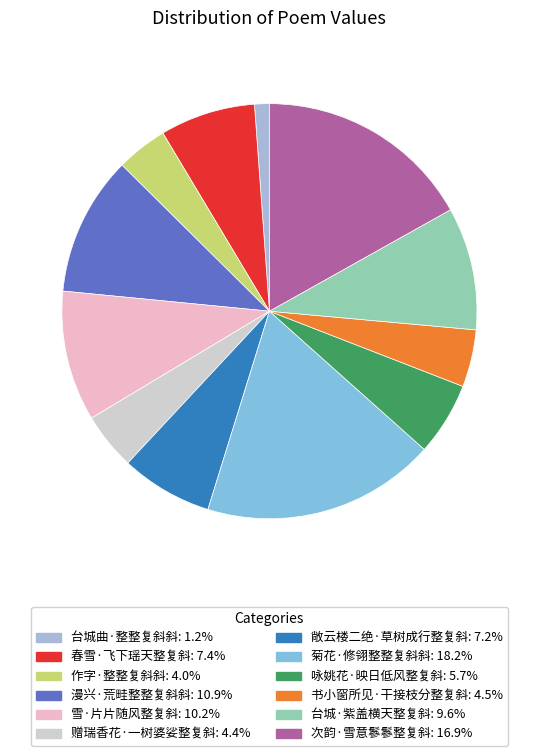

Is 春雪·飞下瑶天整复斜 the majority of the pie?

No